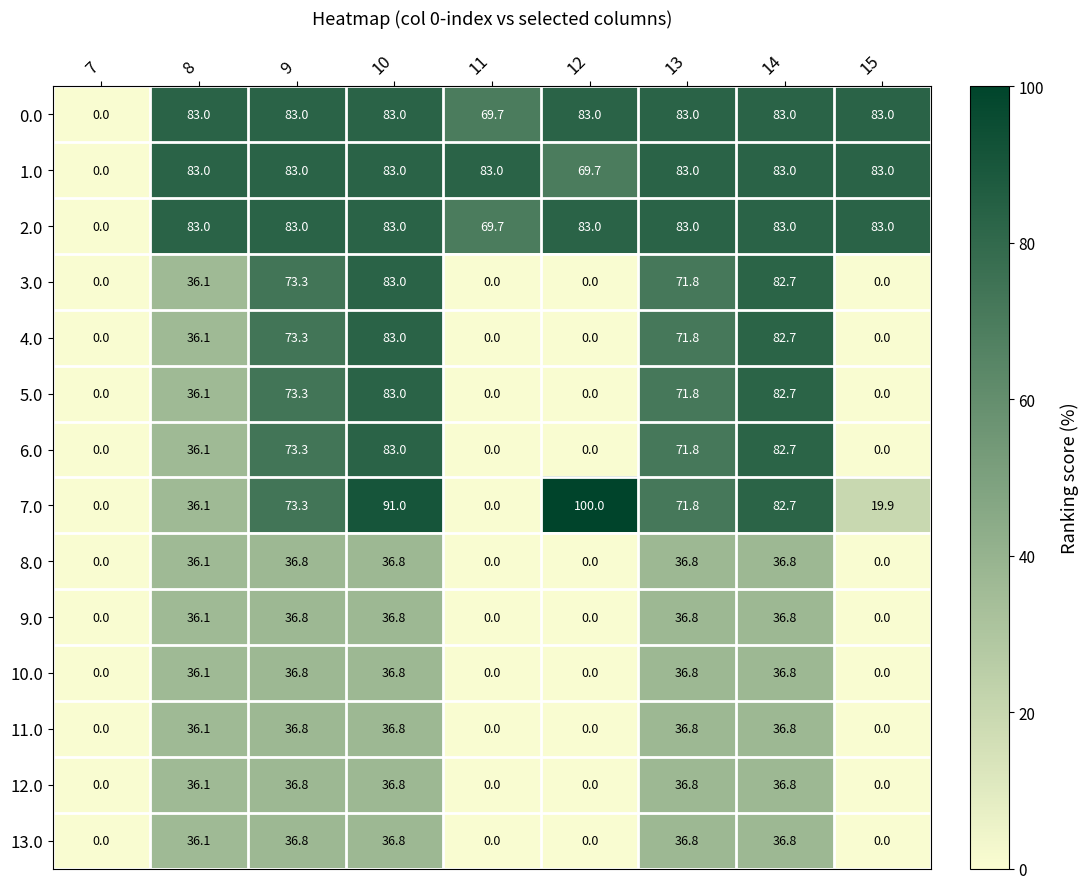

Is the value of 7.0 at 9 greater than the value of 2.0 at 10?

No